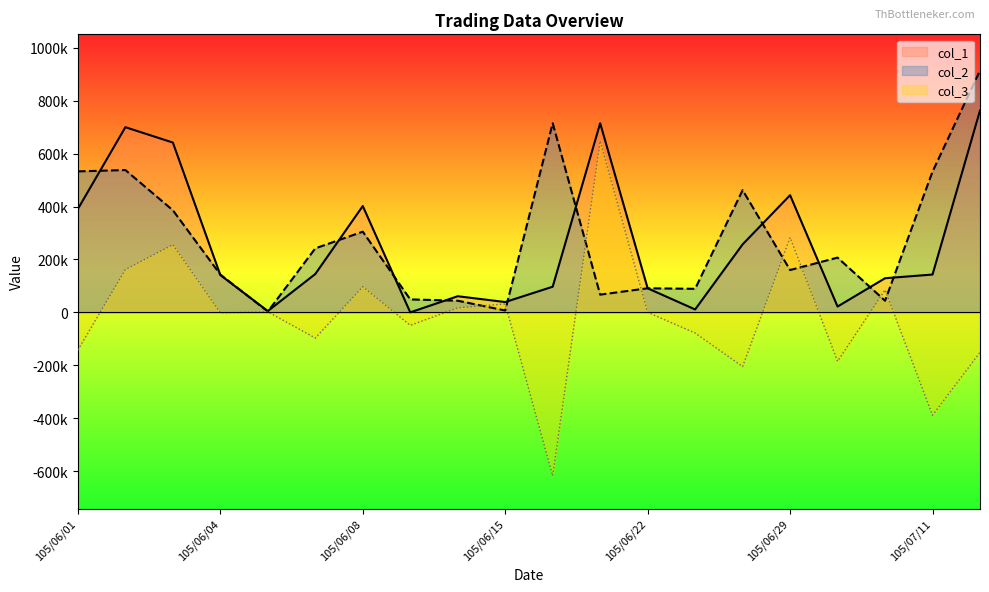

What is the total value across all series at 105/06/04?

282000